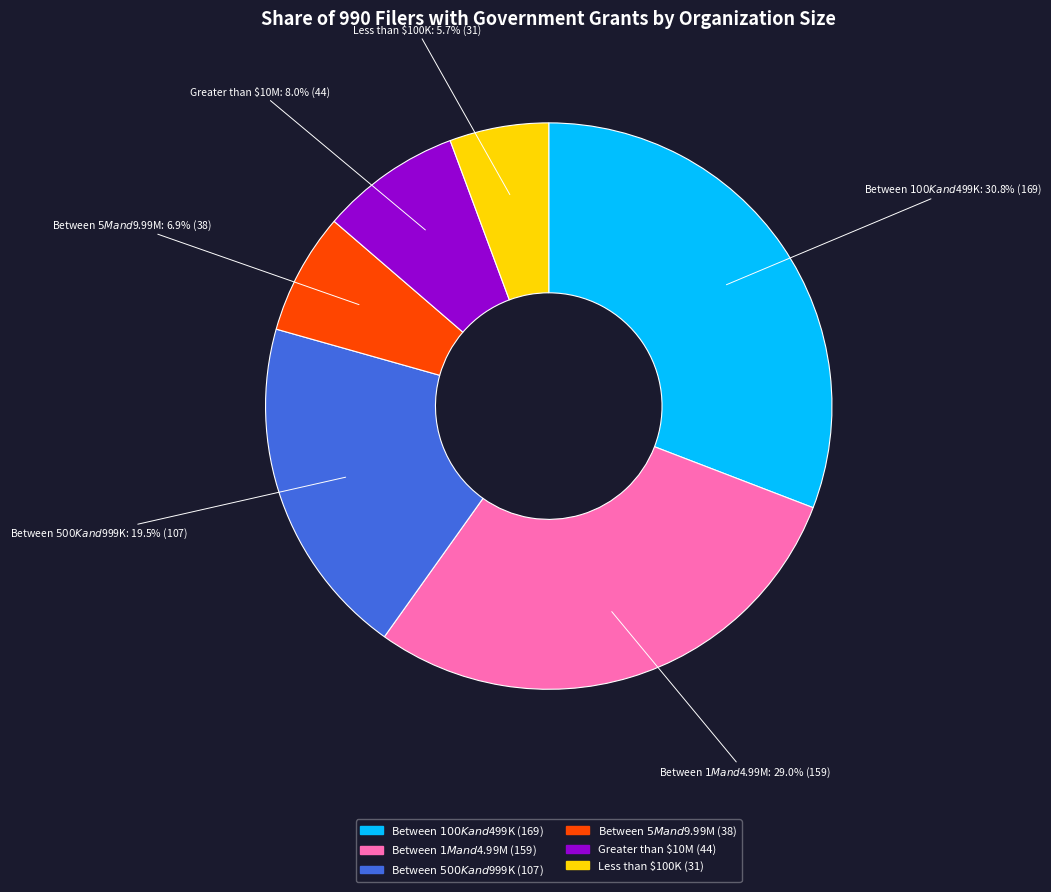

How many slices are in this pie chart?

6